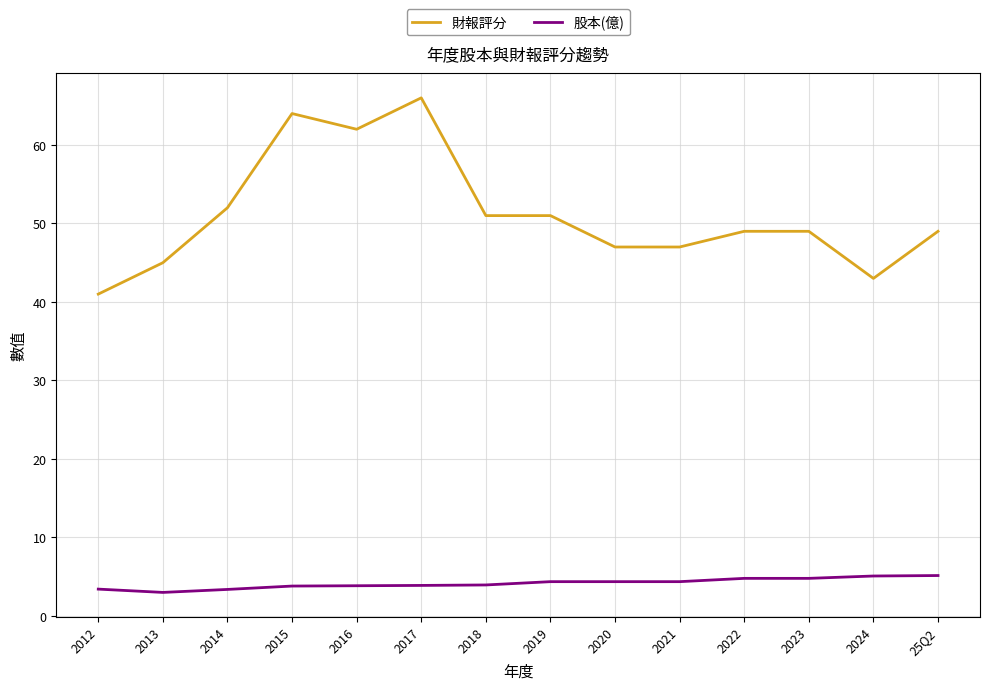

Rank the series by their maximum value, from lowest to highest.

股本(億), 財報評分